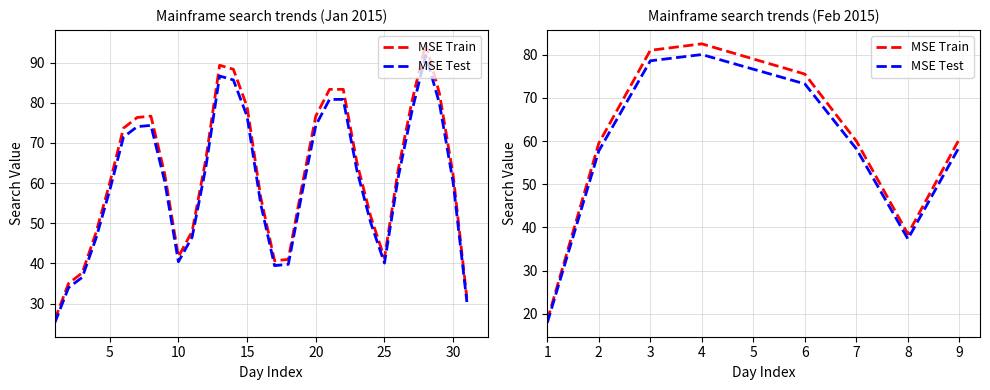

List the series in order of their peak value, lowest first.

MSE Test, MSE Train